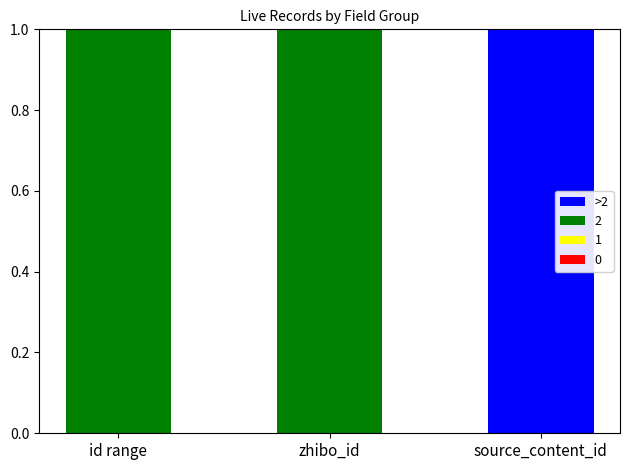

True or false: 2 has a value of 0 at source_content_id.

True